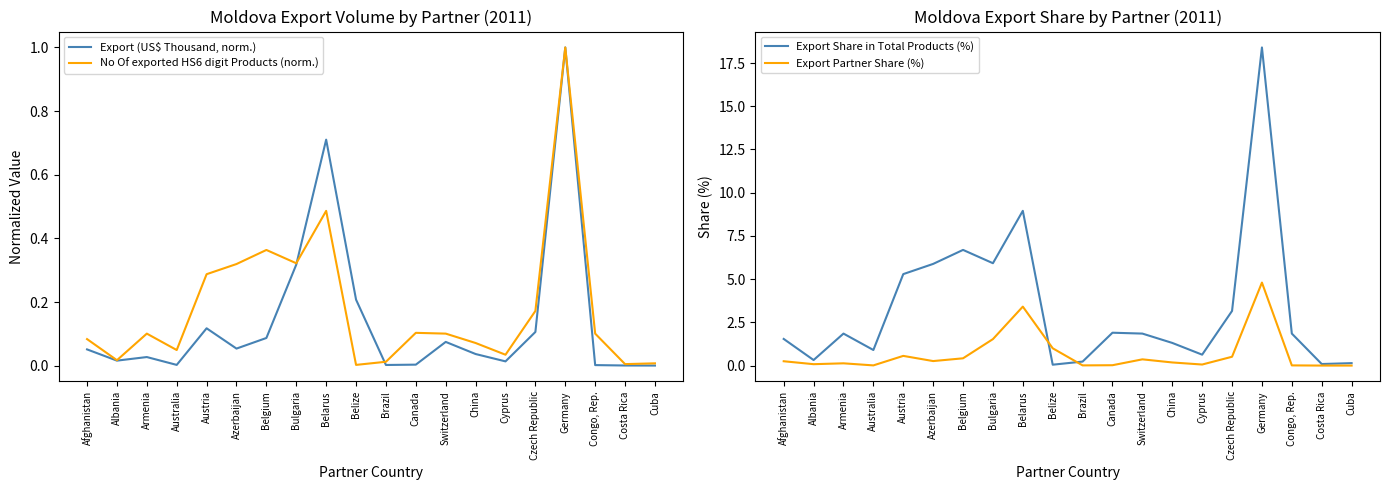

Reading left to right, what are all the values shown in this chart?

Export (US$ Thousand, norm.): Afghanistan=0.1	Albania=0.0	Armenia=0.0	Australia=0.0	Austria=0.1	Azerbaijan=0.1	Belgium=0.1	Bulgaria=0.3	Belarus=0.7	Belize=0.2	Brazil=0.0	Canada=0.0	Switzerland=0.1	China=0.0	Cyprus=0.0	Czech Republic=0.1	Germany=1.0	Congo, Rep.=0.0	Costa Rica=0.0	Cuba=0.0
No Of exported HS6 digit Products (norm.): Afghanistan=0.1	Albania=0.0	Armenia=0.1	Australia=0.0	Austria=0.3	Azerbaijan=0.3	Belgium=0.4	Bulgaria=0.3	Belarus=0.5	Belize=0.0	Brazil=0.0	Canada=0.1	Switzerland=0.1	China=0.1	Cyprus=0.0	Czech Republic=0.2	Germany=1.0	Congo, Rep.=0.1	Costa Rica=0.0	Cuba=0.0
Export Share in Total Products (%): Afghanistan=1.5	Albania=0.3	Armenia=1.9	Australia=0.9	Austria=5.3	Azerbaijan=5.9	Belgium=6.7	Bulgaria=5.9	Belarus=8.9	Belize=0.1	Brazil=0.2	Canada=1.9	Switzerland=1.9	China=1.3	Cyprus=0.6	Czech Republic=3.2	Germany=18.4	Congo, Rep.=1.9	Costa Rica=0.1	Cuba=0.1
Export Partner Share (%): Afghanistan=0.2	Albania=0.1	Armenia=0.1	Australia=0.0	Austria=0.6	Azerbaijan=0.3	Belgium=0.4	Bulgaria=1.5	Belarus=3.4	Belize=1.0	Brazil=0.0	Canada=0.0	Switzerland=0.4	China=0.2	Cyprus=0.1	Czech Republic=0.5	Germany=4.8	Congo, Rep.=0.0	Costa Rica=0.0	Cuba=0.0